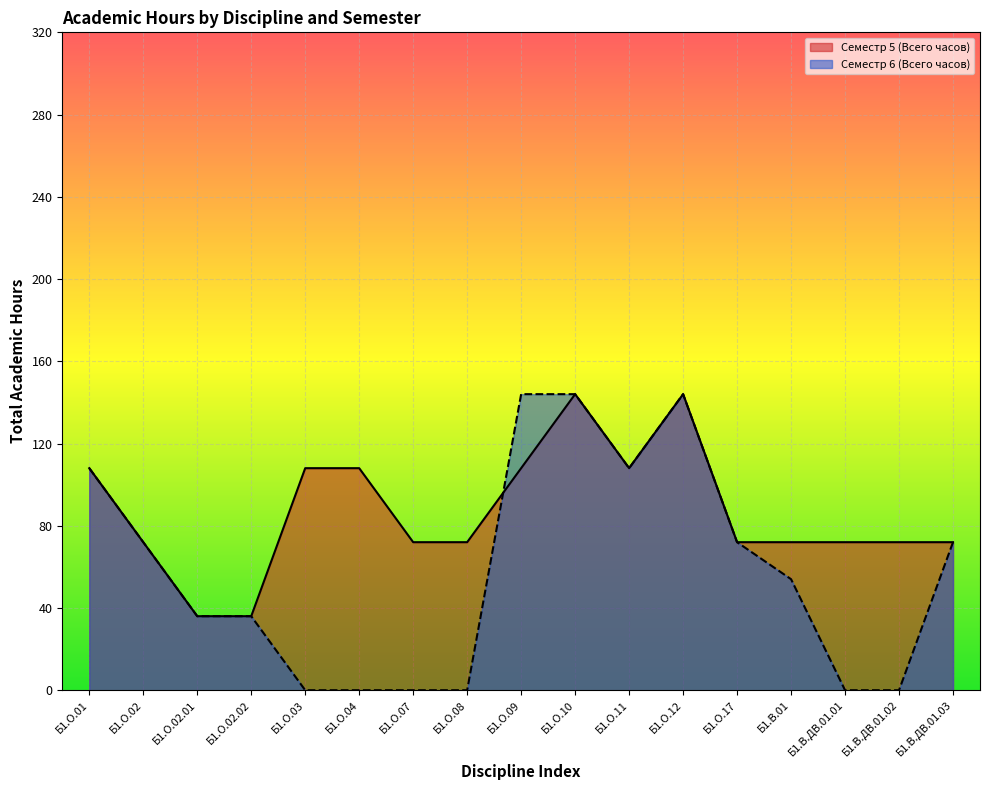

What is the spread (max minus min) of values at Б1.В.ДВ.01.01?

72